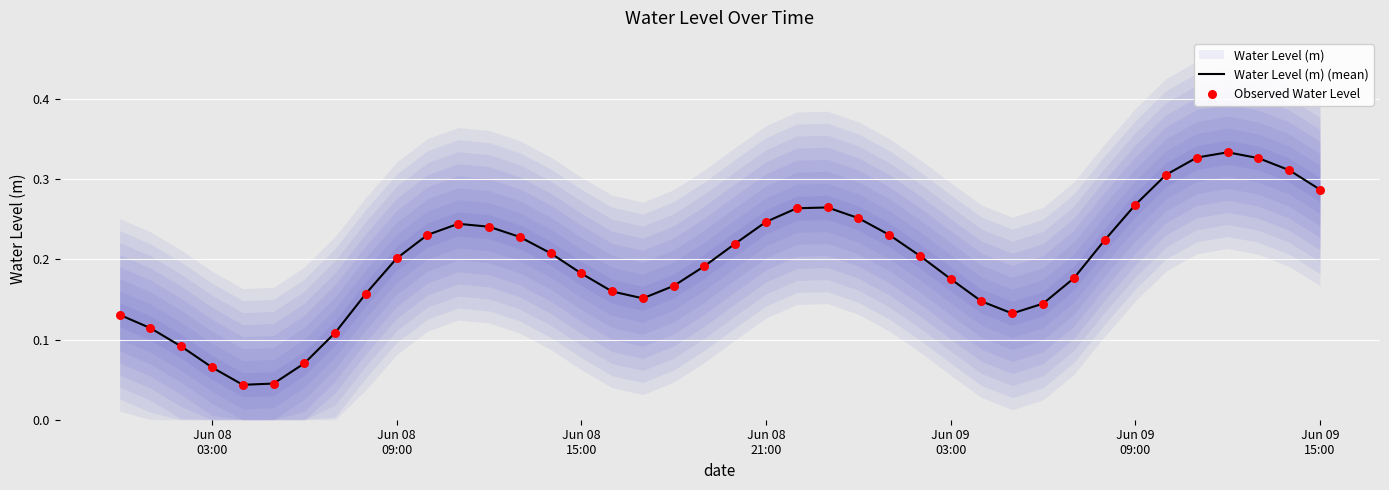

Which series reaches the minimum Y coordinate?

Water Level (m) (mean)